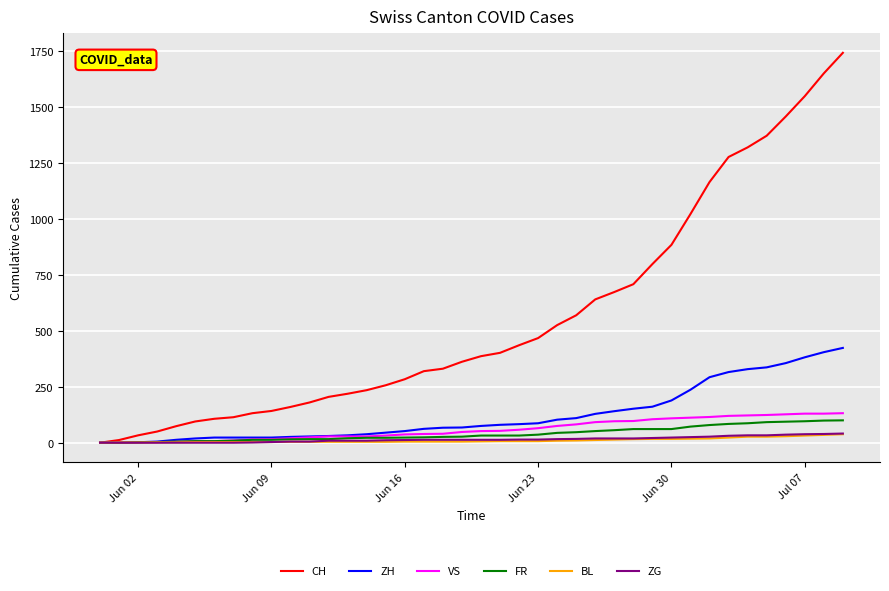

What is the highest value of the ZG series?

41